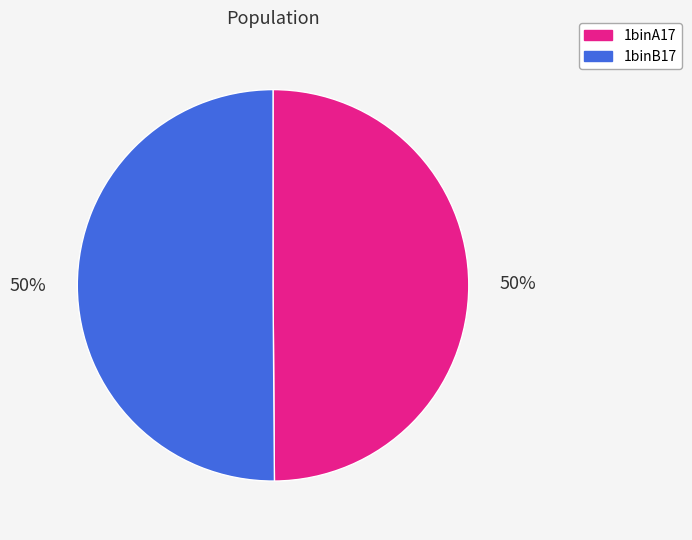

What is the ratio of the value at 1binA17 to the value at 1binB17?

1.0